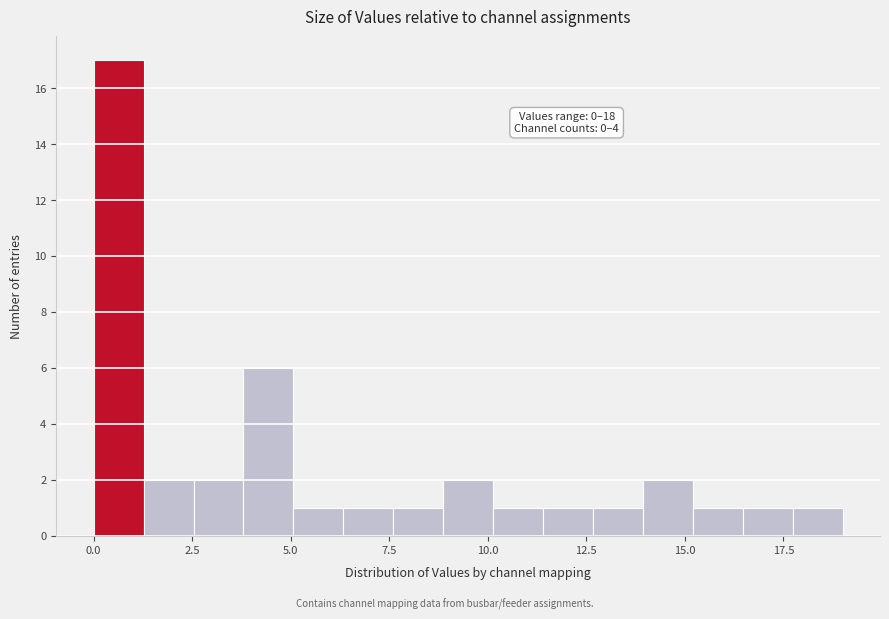

Around what value on the x-axis is the tallest bar? Give the approximate position of its centre, as read against the axis.

0.5